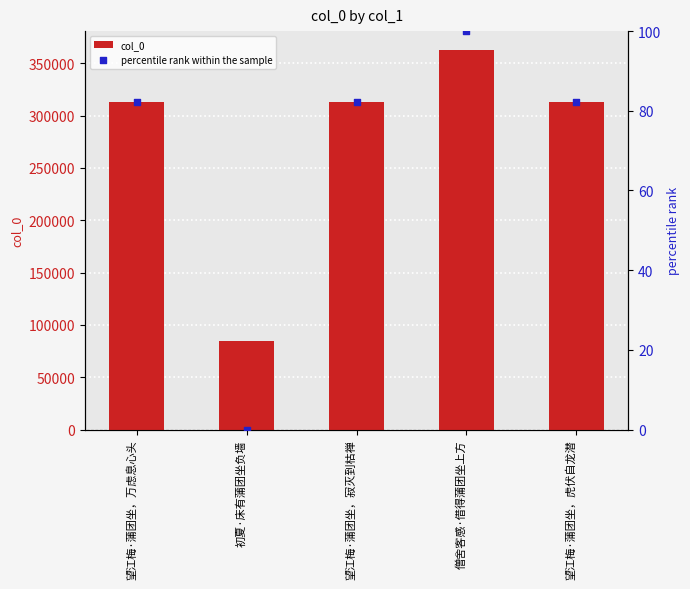

At how many categories does at least one series exceed 295978?

4